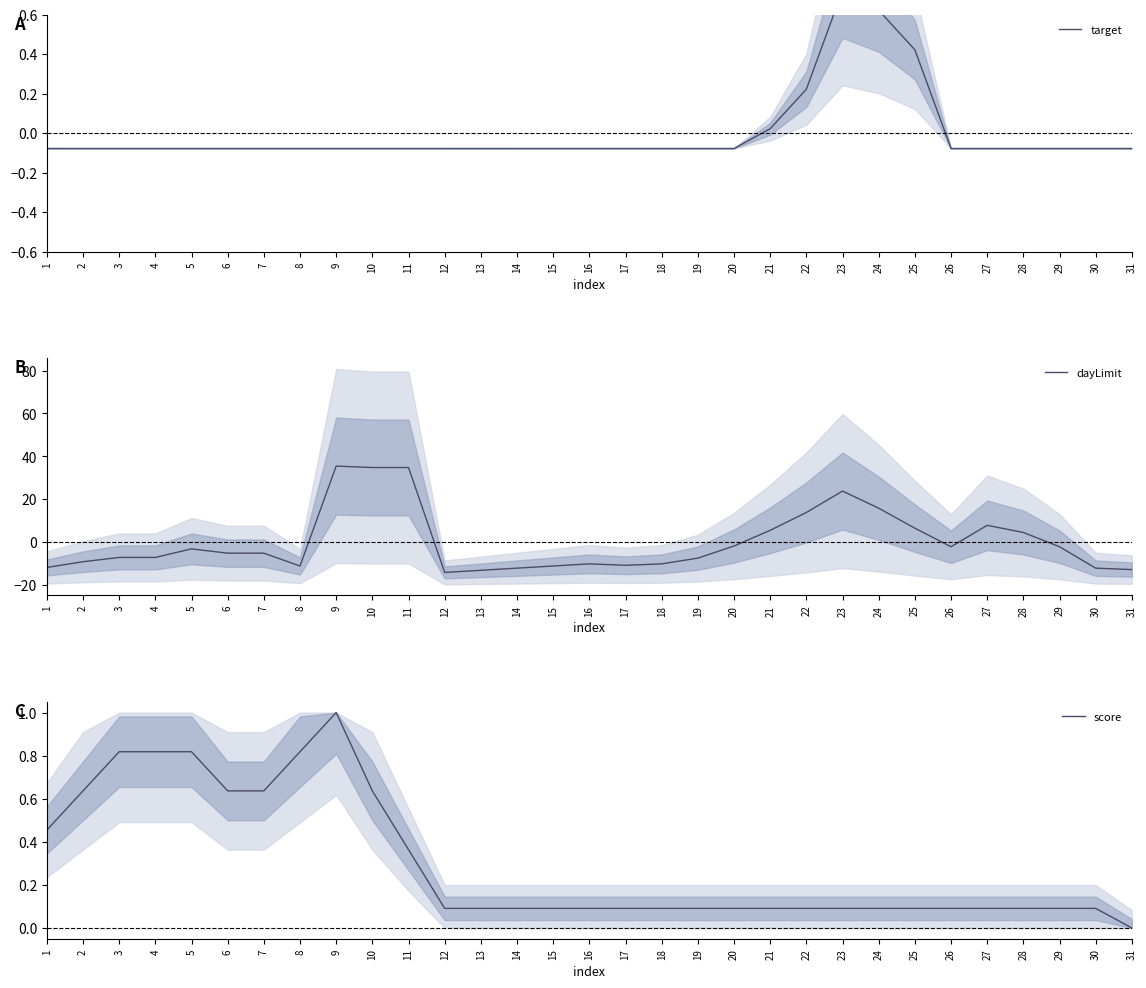

True or false: dayLimit has a value of -12.9 at 31.

True